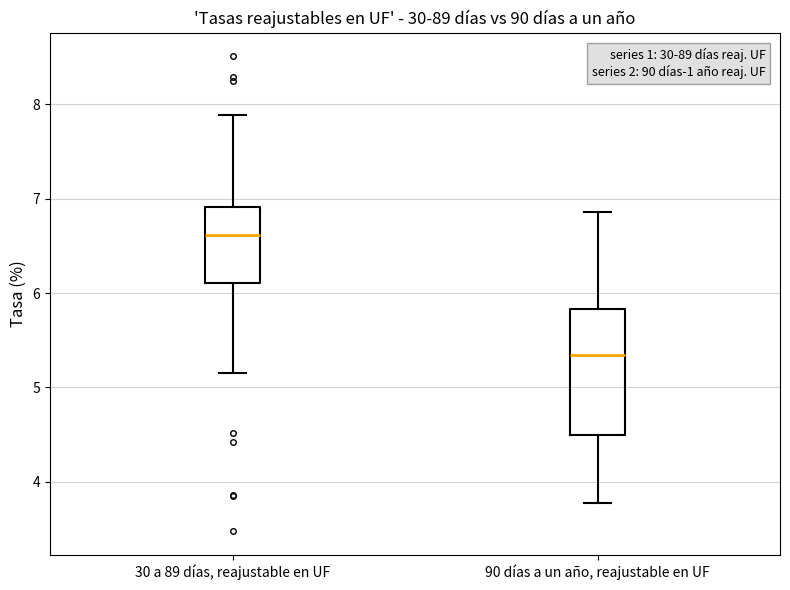

Which box has the lowest median line?

90 días a un año, reajustable en UF